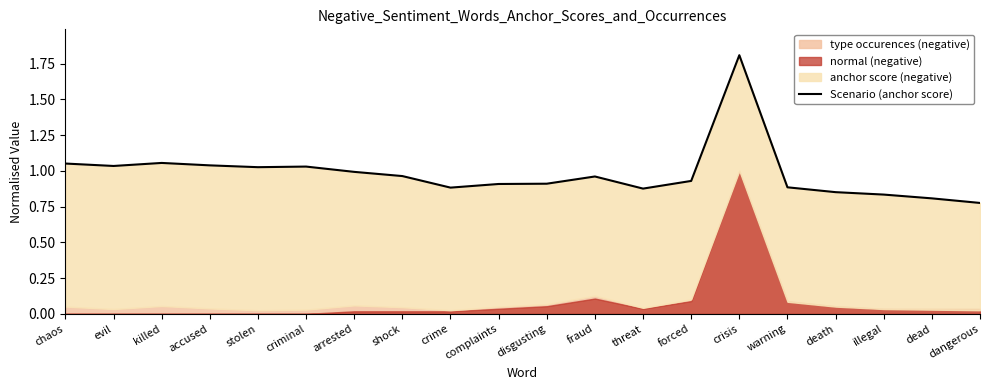

The value at crime is 1.5. True or false?

False